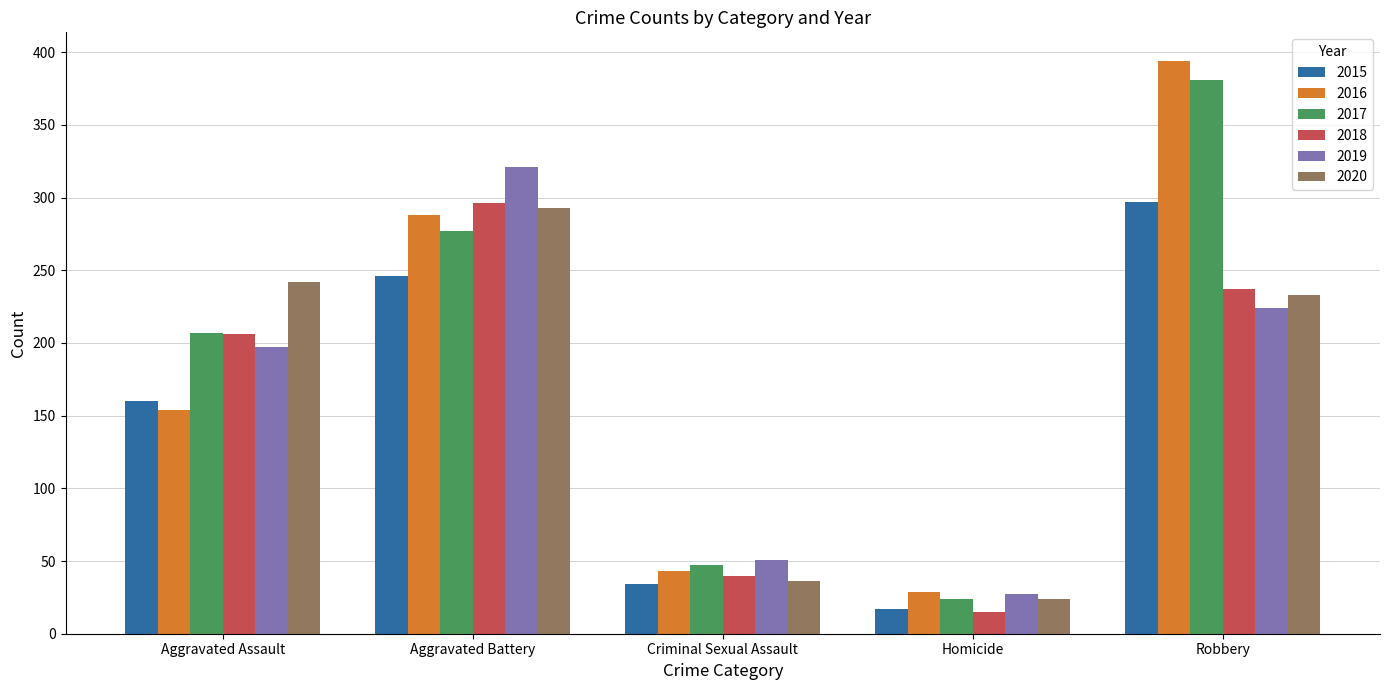

What is the difference between the 2018 values at Aggravated Battery and Homicide?

281